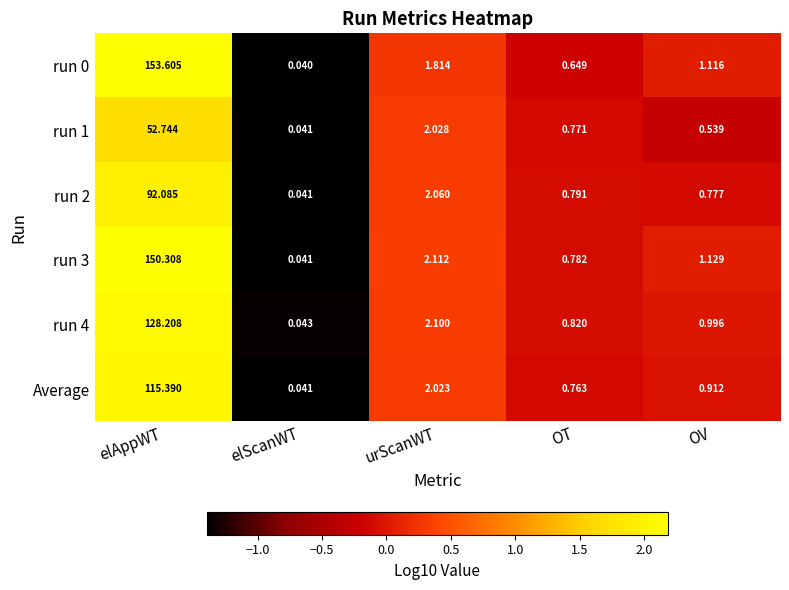

How many series are shown in this chart?

6